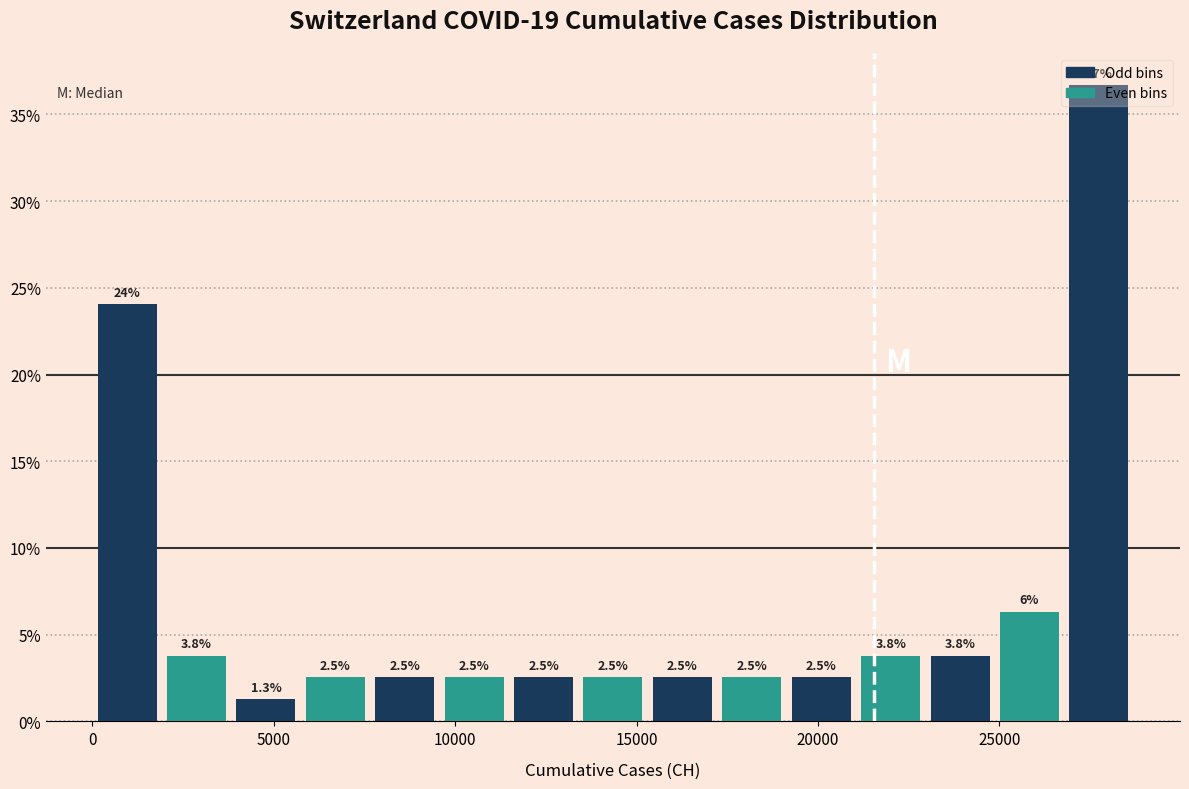

Read against the x-axis, roughly where is the centre of the tallest bar?

27500